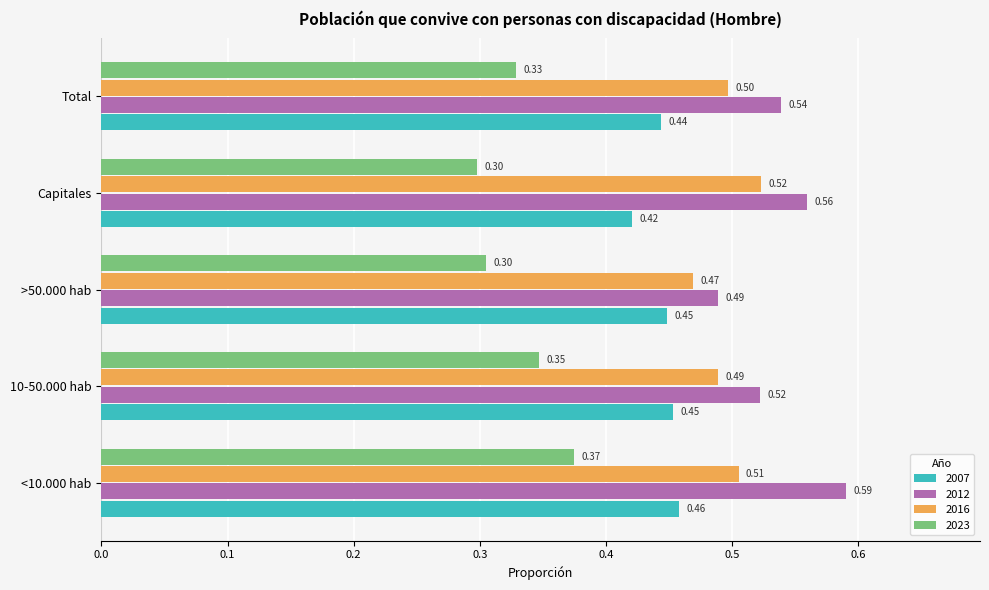

At Capitales, list the series in order from smallest to largest.

2023, 2007, 2016, 2012